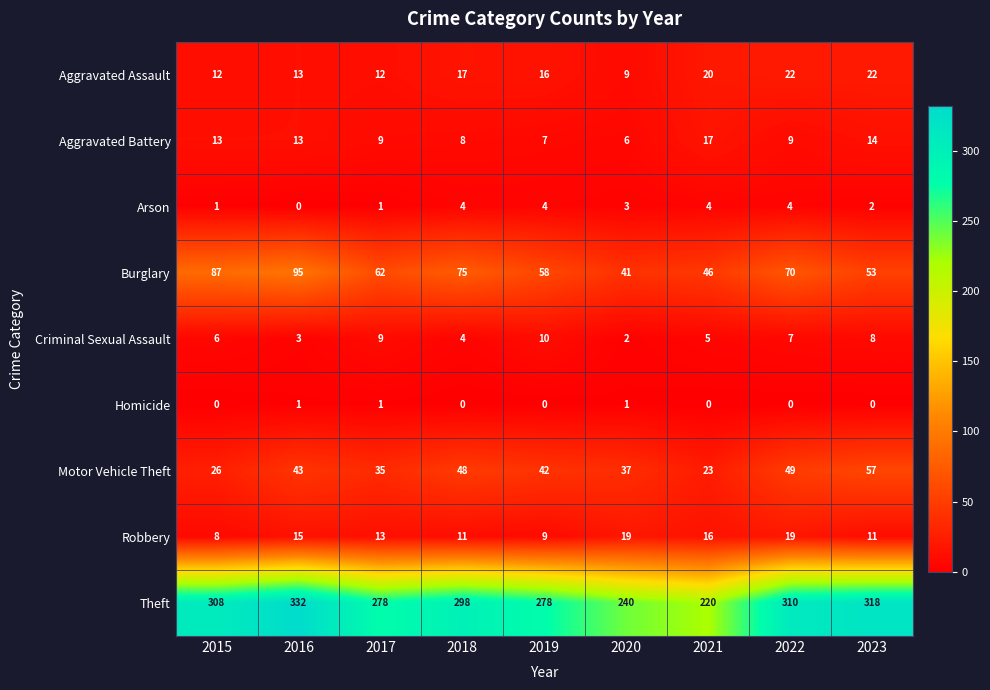

What is the maximum value for Criminal Sexual Assault?

10